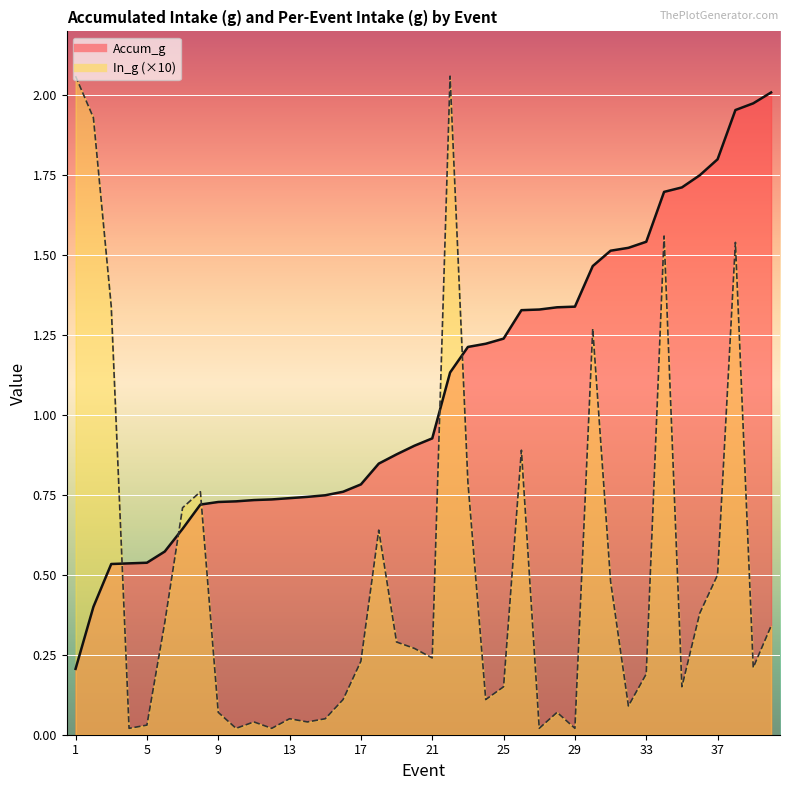

Between which two adjacent categories do In_g and Accum_g first intersect?

3 and 4